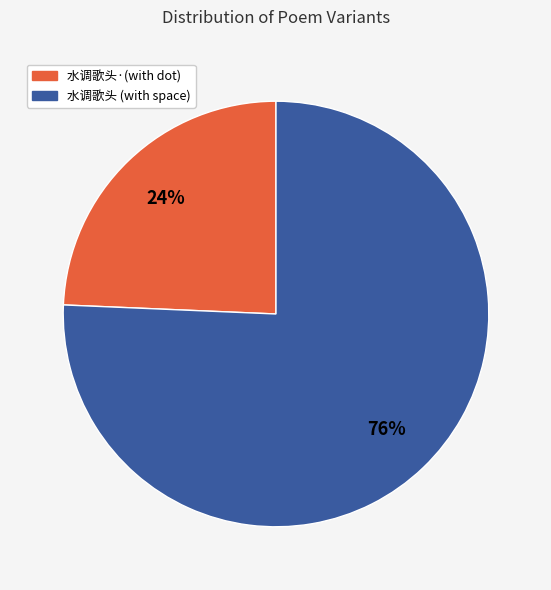

How many slices are in this pie chart?

2